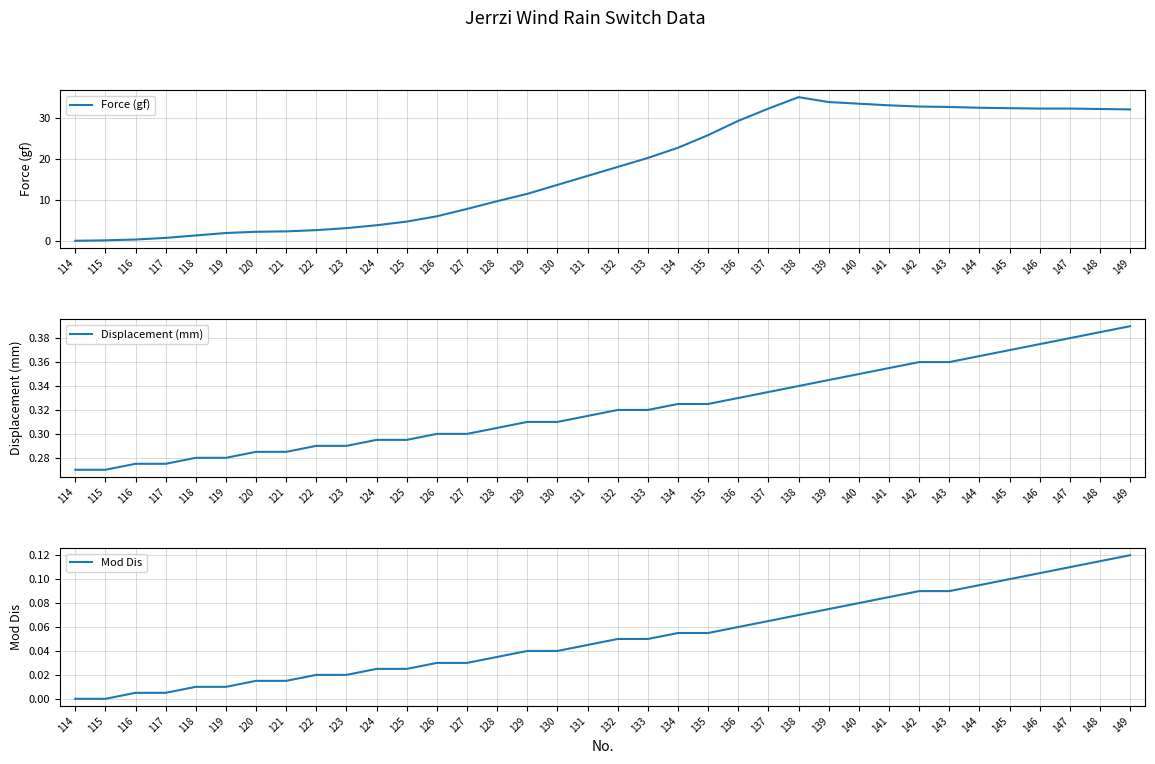

How many series are shown in this chart?

3